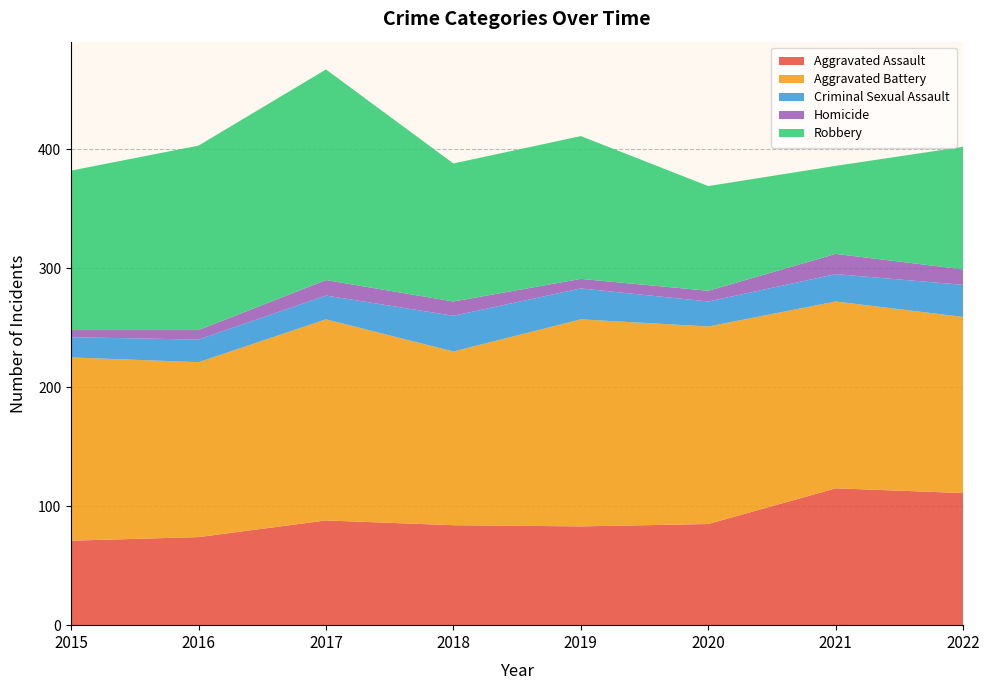

Reading left to right, what are all the values shown in this chart?

Aggravated Assault: 2015=71	2016=74	2017=88	2018=84	2019=83	2020=85	2021=115	2022=111
Aggravated Battery: 2015=154	2016=147	2017=169	2018=146	2019=174	2020=166	2021=157	2022=148
Criminal Sexual Assault: 2015=17	2016=19	2017=20	2018=30	2019=26	2020=21	2021=23	2022=27
Homicide: 2015=6	2016=8	2017=13	2018=12	2019=8	2020=9	2021=17	2022=13
Robbery: 2015=134	2016=155	2017=177	2018=116	2019=120	2020=88	2021=74	2022=103